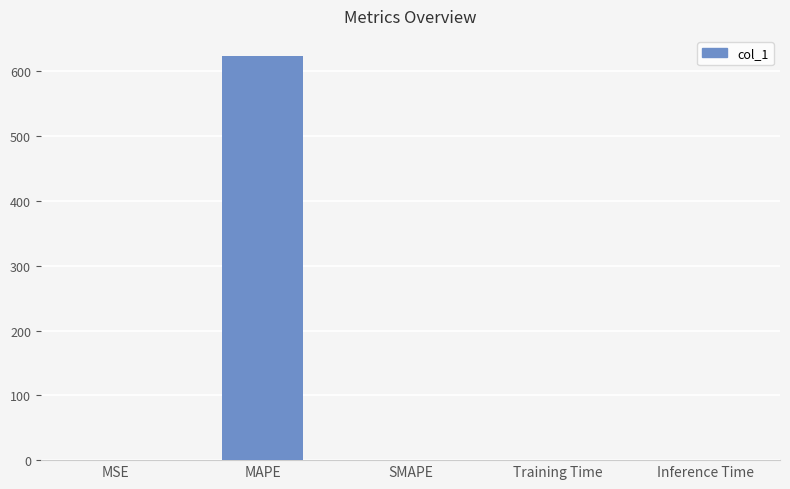

How many data points does each series have?

5